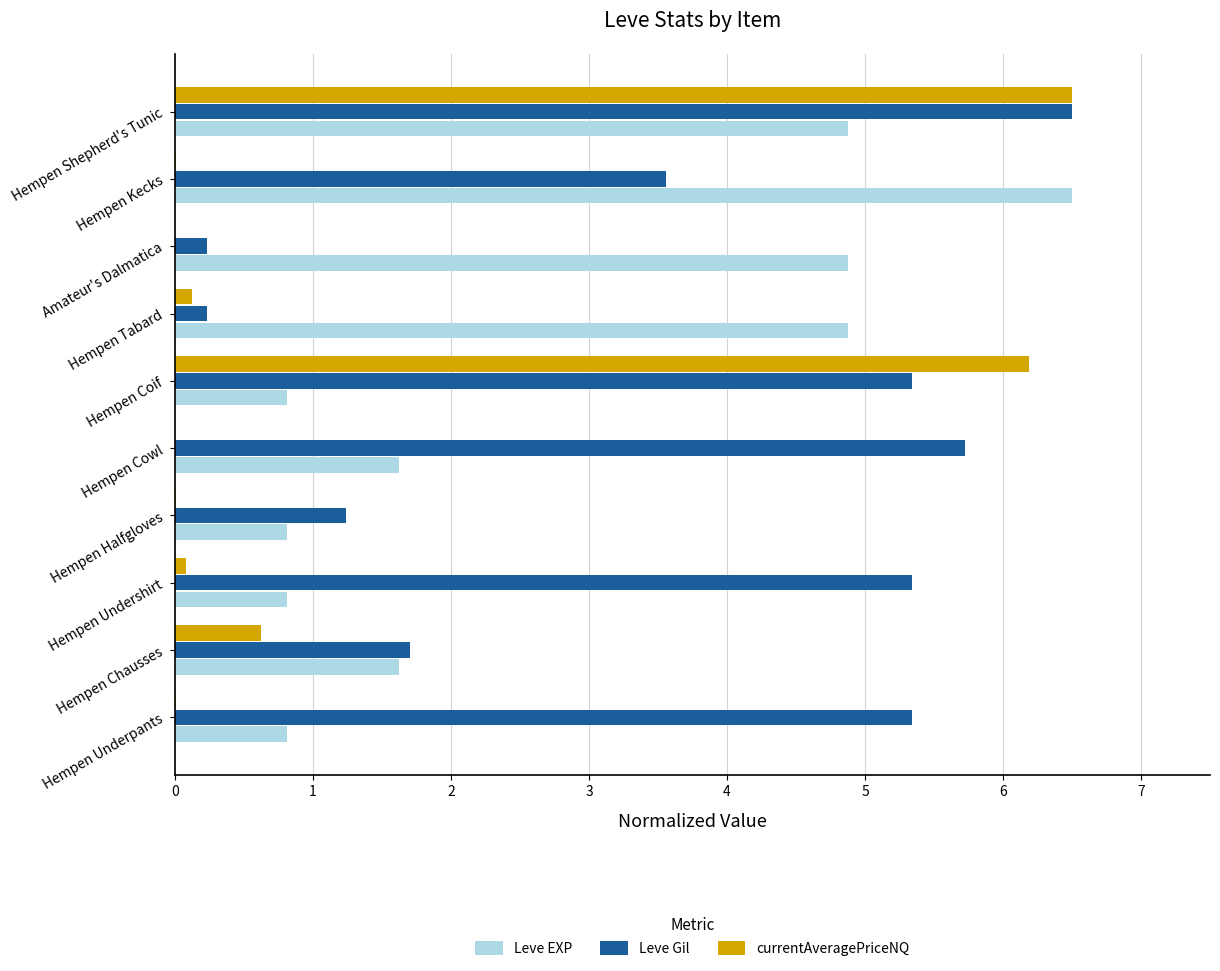

What is the sum of all Leve EXP values?

27.6